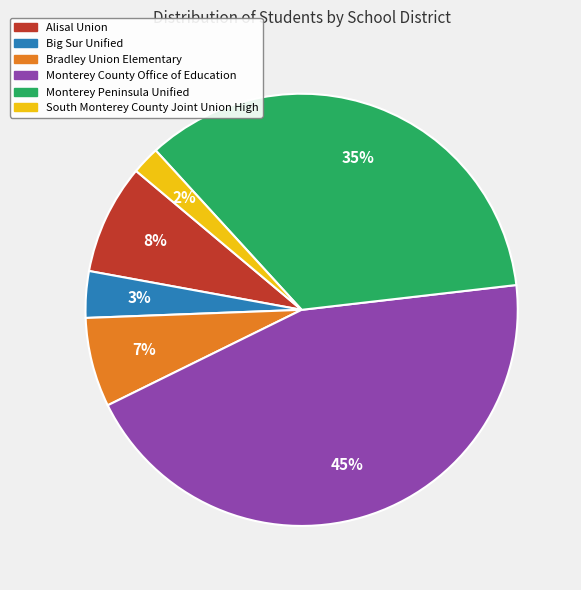

To the nearest percent, what is the difference between the Monterey County Office of Education and Monterey Peninsula Unified slice percentages?

10%